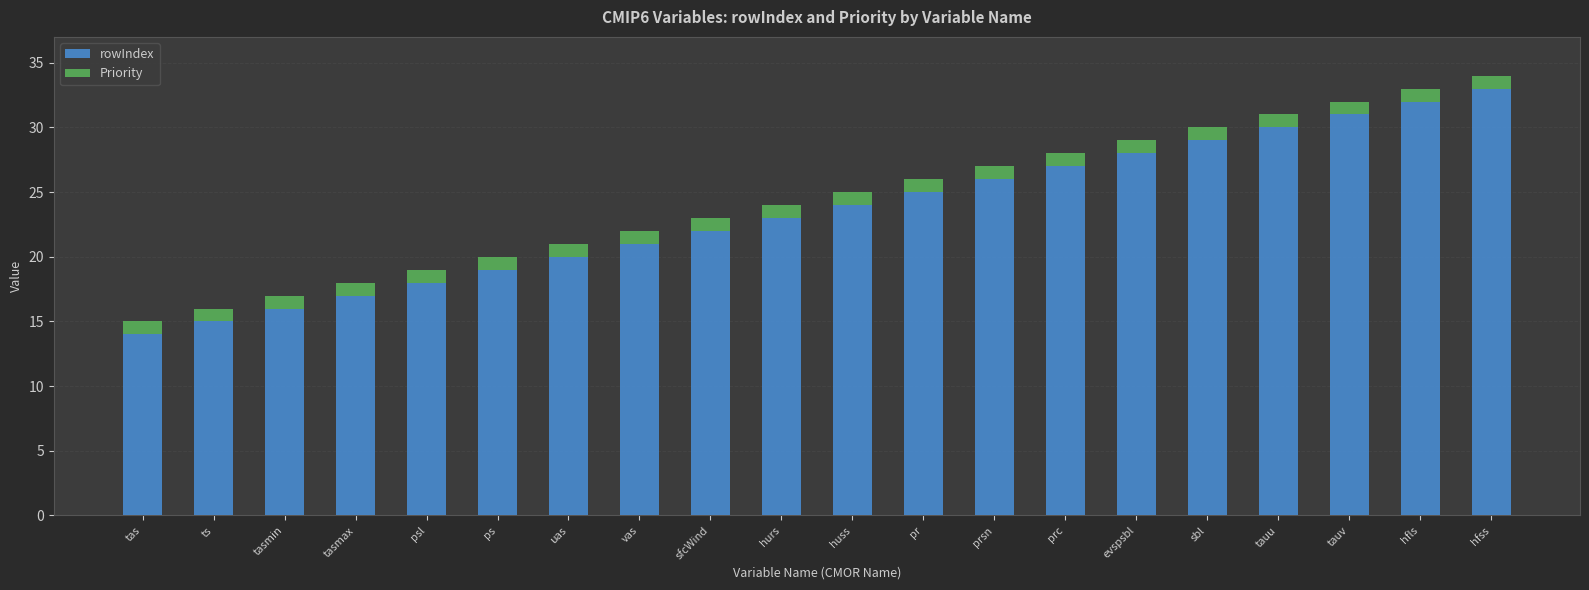

True or false: rowIndex has a value of 18 at psl.

True